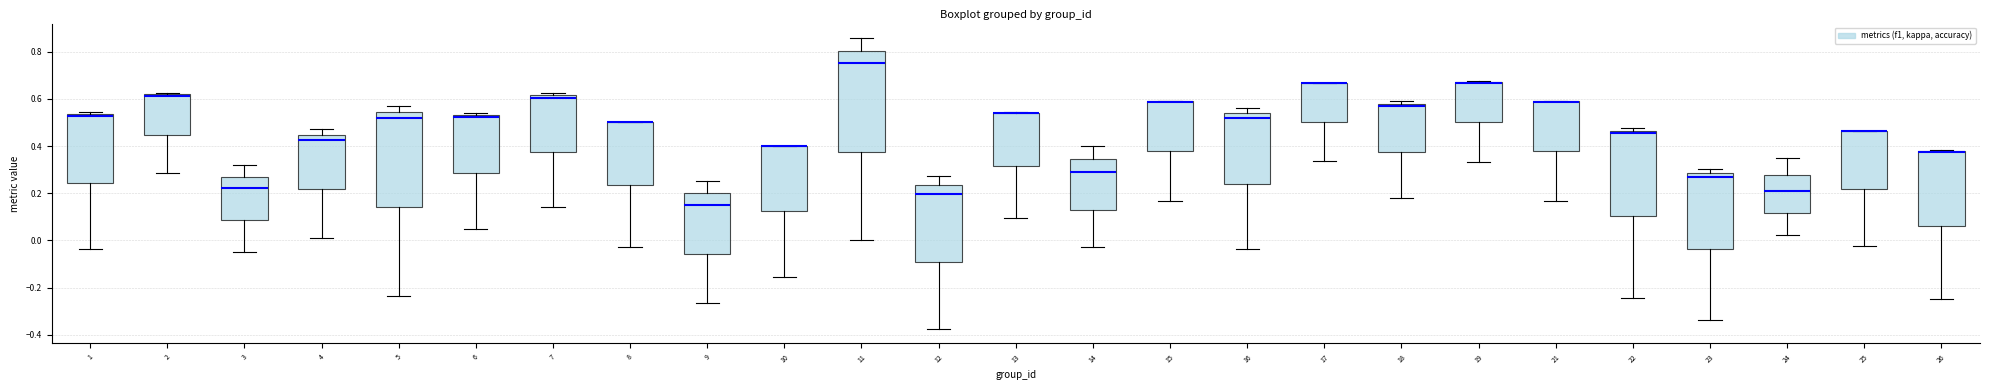

Reading left to right, read every box against the y-axis: the position of its median line, the range the box covers, and the ends of its whiskers. The values are not printed on the chart, so give them approximately, as read against the axis.

1: median 0.52, box 0.24 to 0.54, whiskers -0.04 to 0.54 (just above the box's upper edge)
2: median 0.62, box 0.44 to 0.62, whiskers 0.28 to 0.62
3: median 0.22, box 0.08 to 0.26, whiskers -0.06 to 0.32
4: median 0.42, box 0.22 to 0.44, whiskers 0.00 to 0.48
5: median 0.52, box 0.14 to 0.54, whiskers -0.24 to 0.58
6: median 0.52 (just below the box's upper edge), box 0.28 to 0.52, whiskers 0.04 to 0.54
7: median 0.60, box 0.38 to 0.62, whiskers 0.14 to 0.62 (just above the box's upper edge)
8: median 0.50 (drawn on the box's upper edge), box 0.24 to 0.50, whiskers -0.02 to 0.50
9: median 0.16, box -0.06 to 0.20, whiskers -0.26 to 0.26
10: median 0.40 (drawn on the box's upper edge), box 0.12 to 0.40, whiskers -0.16 to 0.40
11: median 0.76, box 0.38 to 0.80, whiskers 0.00 to 0.86
12: median 0.20, box -0.10 to 0.24, whiskers -0.38 to 0.28
13: median 0.54 (drawn on the box's upper edge), box 0.32 to 0.54, whiskers 0.10 to 0.54
14: median 0.28, box 0.14 to 0.34, whiskers -0.02 to 0.40
15: median 0.58 (drawn on the box's upper edge), box 0.38 to 0.58, whiskers 0.16 to 0.60
16: median 0.52, box 0.24 to 0.54, whiskers -0.04 to 0.56
17: median 0.66 (drawn on the box's upper edge), box 0.50 to 0.66, whiskers 0.34 to 0.66
18: median 0.56, box 0.38 to 0.58, whiskers 0.18 to 0.60
19: median 0.66 (drawn on the box's upper edge), box 0.50 to 0.68, whiskers 0.34 to 0.68
21: median 0.58 (drawn on the box's upper edge), box 0.38 to 0.58, whiskers 0.16 to 0.60
22: median 0.46 (just below the box's upper edge), box 0.10 to 0.46, whiskers -0.24 to 0.48
23: median 0.26, box -0.04 to 0.28, whiskers -0.34 to 0.30
24: median 0.20, box 0.12 to 0.28, whiskers 0.02 to 0.34
25: median 0.46 (drawn on the box's upper edge), box 0.22 to 0.46, whiskers -0.02 to 0.46
26: median 0.38 (drawn on the box's upper edge), box 0.06 to 0.38, whiskers -0.24 to 0.38